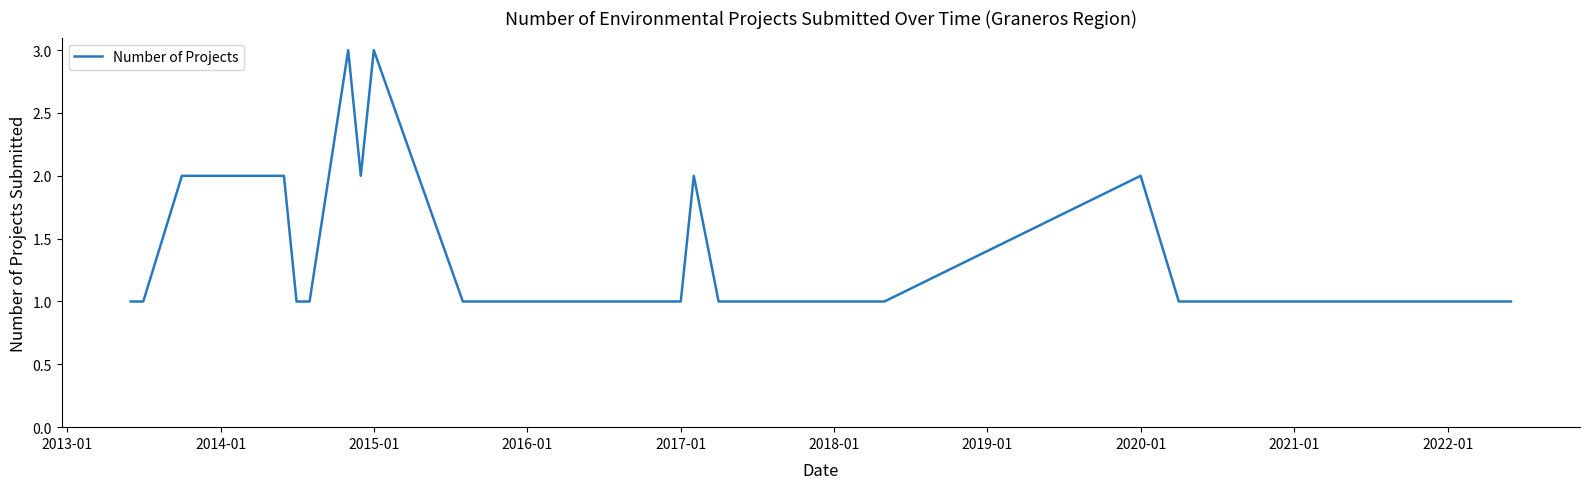

What is the greatest value displayed?

3